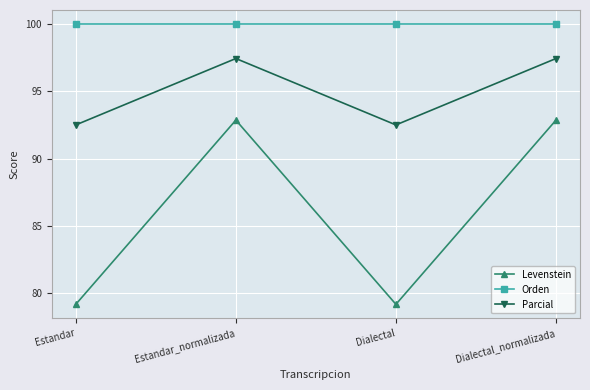

Which series changed the most between Estandar and Estandar_normalizada?

Levenstein